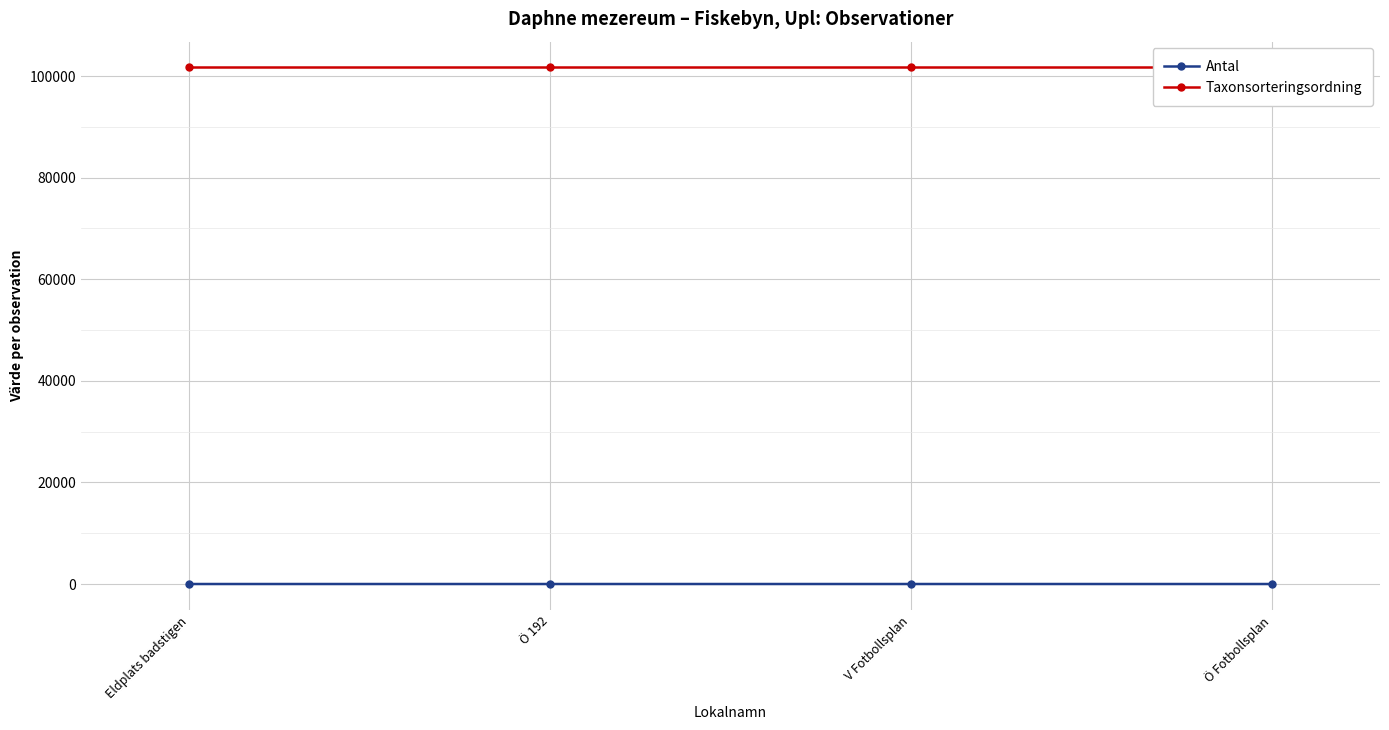

Which series changed the most between Eldplats badstigen and V Fotbollsplan?

Antal